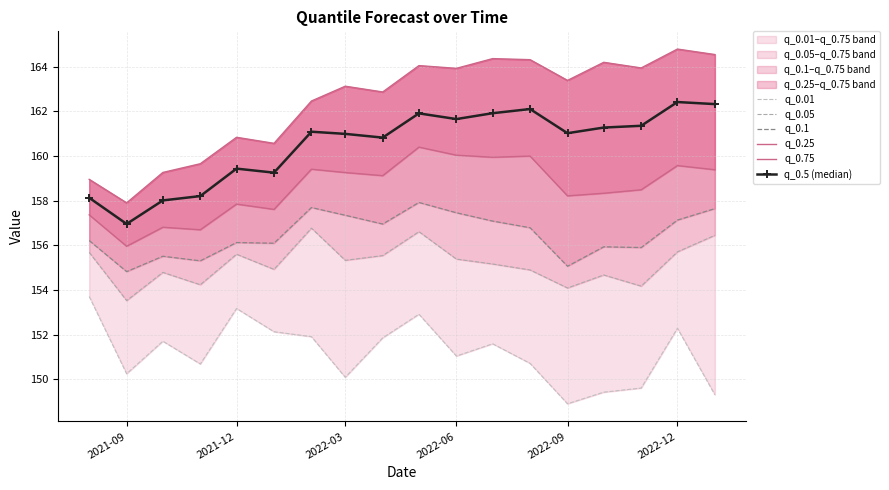

Which category has the lowest value in the q_0.5 (median) series?

2021-09